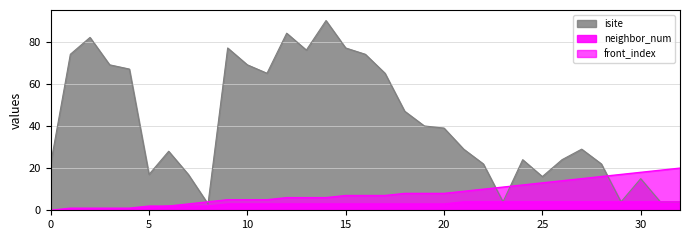

At how many categories does at least one series exceed 29?

16